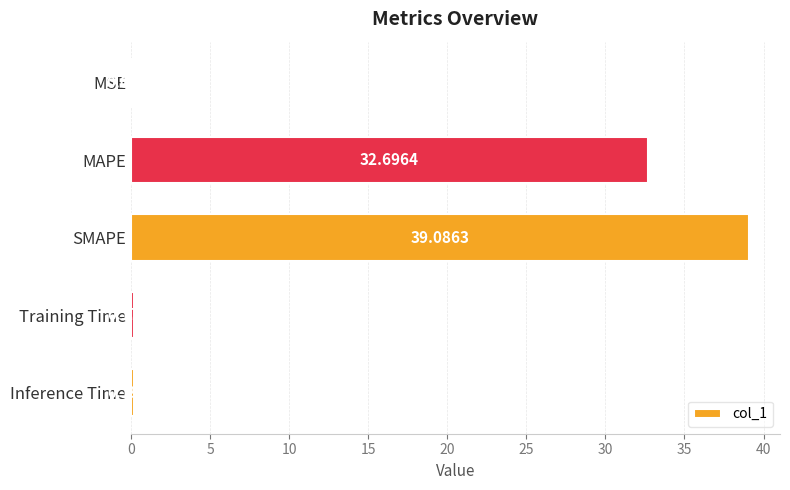

Which label corresponds to the largest value in the chart?

SMAPE